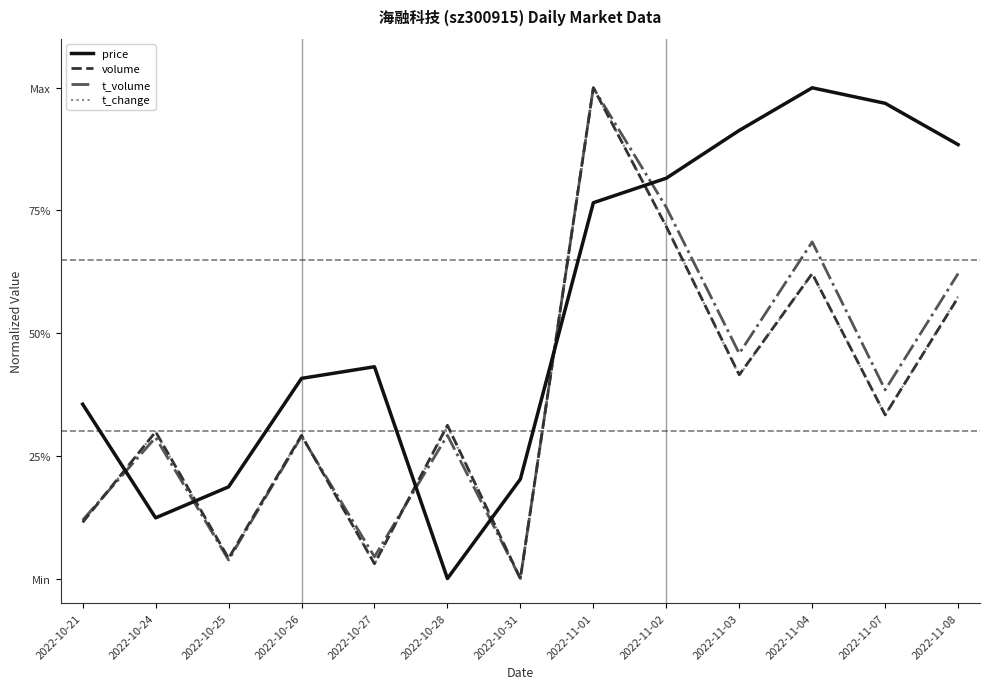

Does the chart have visible grid lines?

No